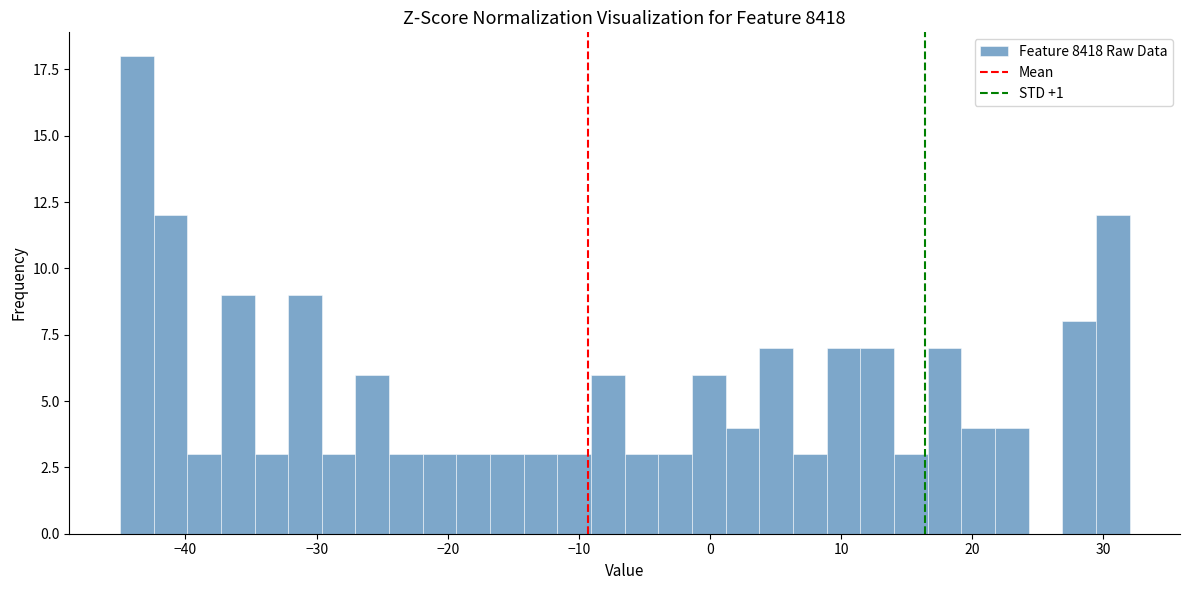

Read against the x-axis, roughly where is the centre of the tallest bar?

-44